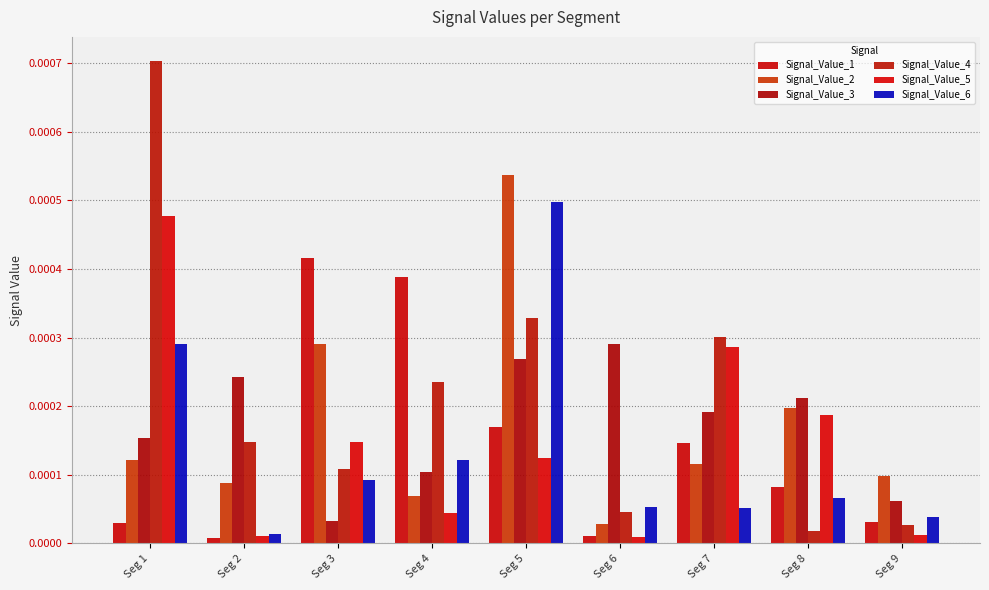

Which series has the largest total across all categories?

Signal_Value_4